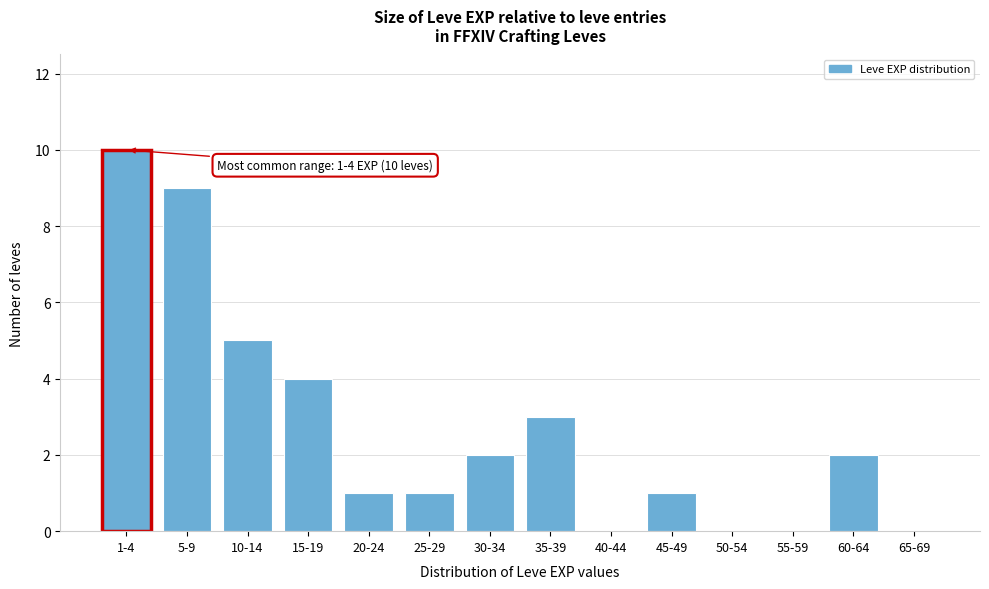

Reading right to left, list all the values displayed in this chart.

65-69=0	60-64=2	55-59=0	50-54=0	45-49=1	40-44=0	35-39=3	30-34=2	25-29=1	20-24=1	15-19=4	10-14=5	5-9=9	1-4=10